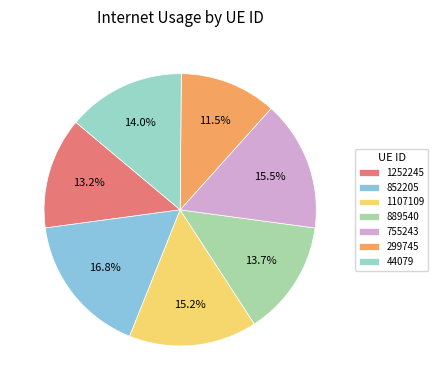

True or false: 1252245 accounts for 13% of the total.

True